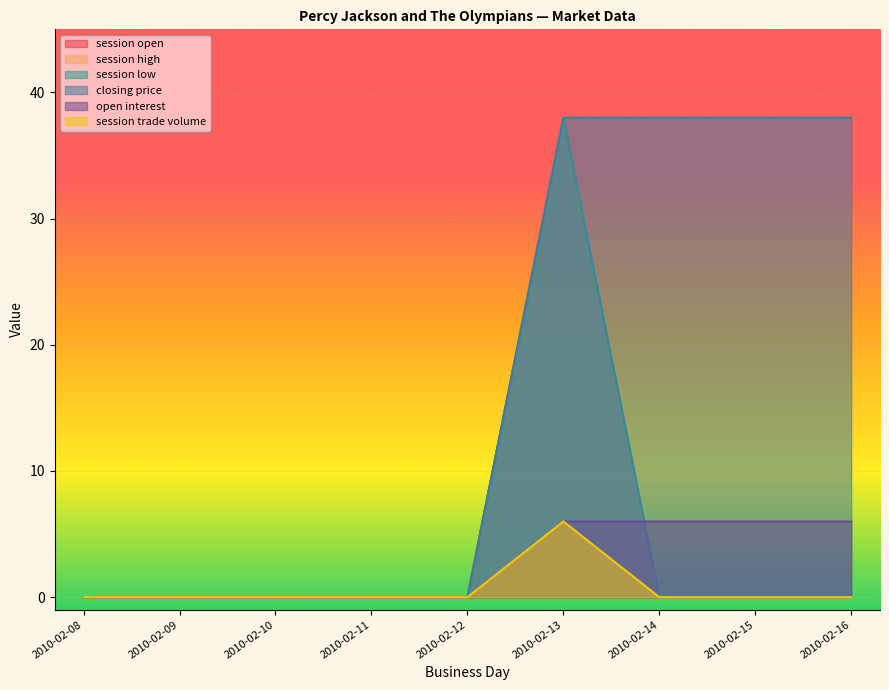

Reading left to right, what are all the values shown in this chart?

session open: 0	0	0	0	0	38	0	0	0
session high: 0	0	0	0	0	38	0	0	0
session low: 0	0	0	0	0	38	0	0	0
closing price: 0	0	0	0	0	38	38	38	38
open interest: 0	0	0	0	0	6	6	6	6
session trade volume: 0	0	0	0	0	6	0	0	0